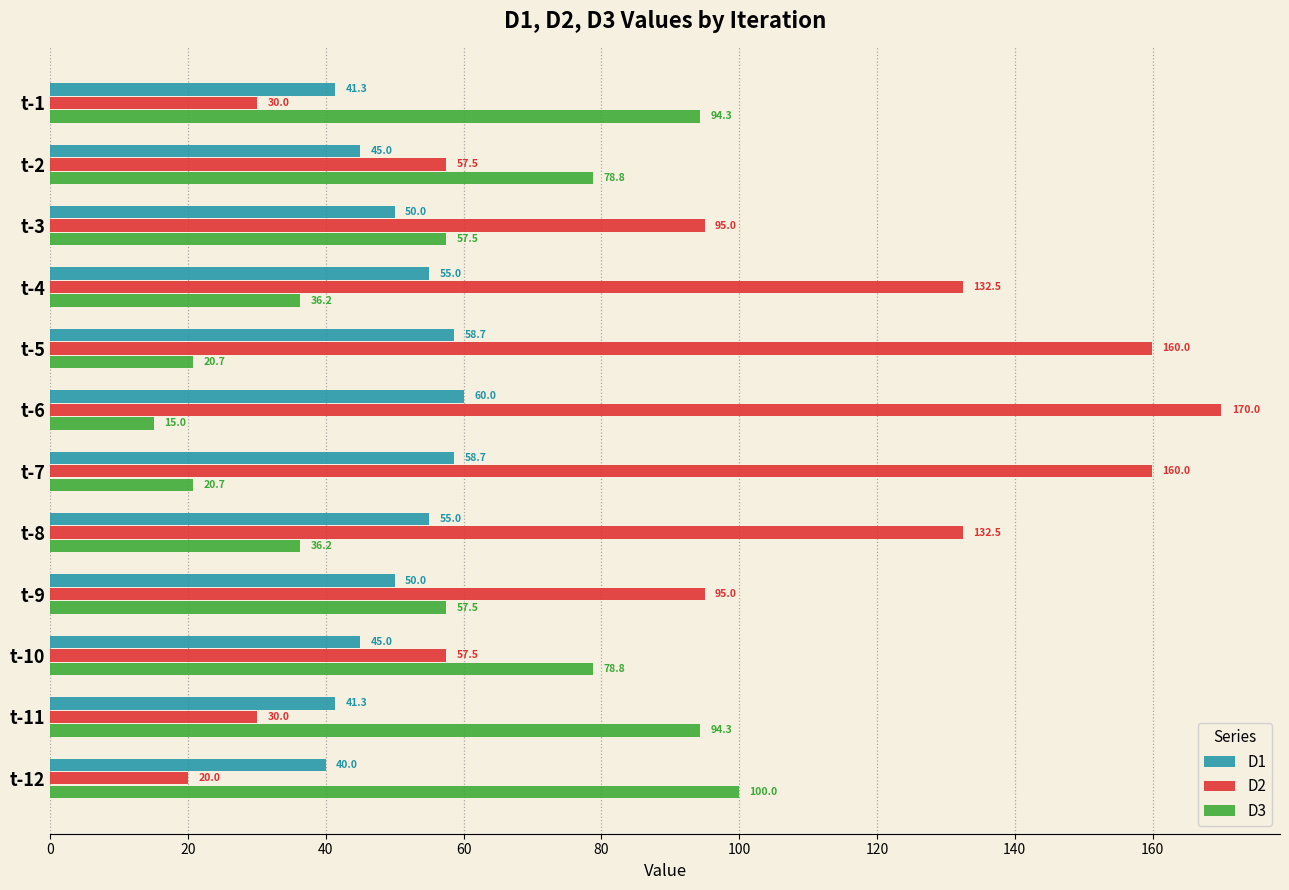

What is the difference between the highest and lowest values at t-1?

64.3